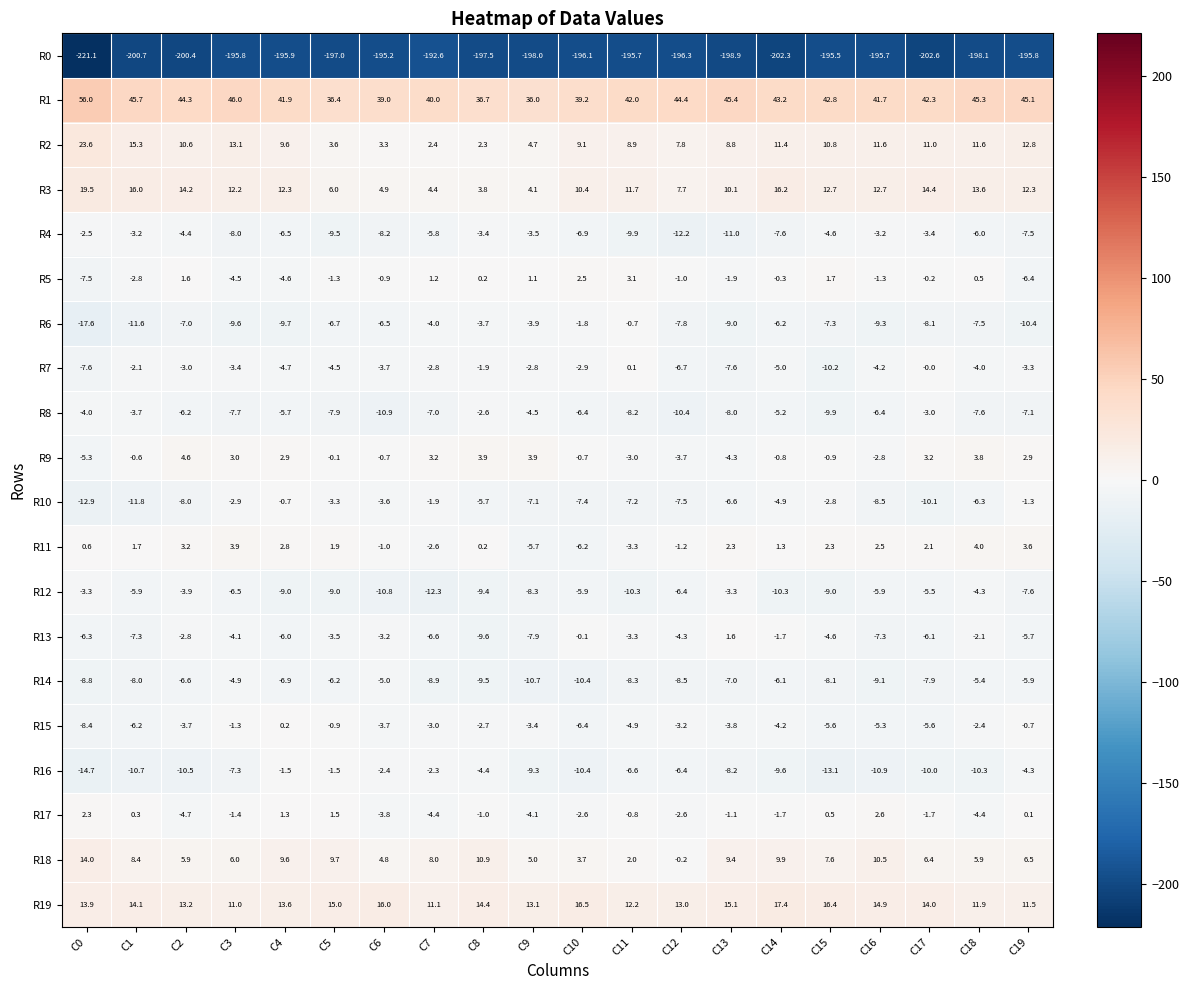

True or false: R14 has a value of -6.9 at C4.

True